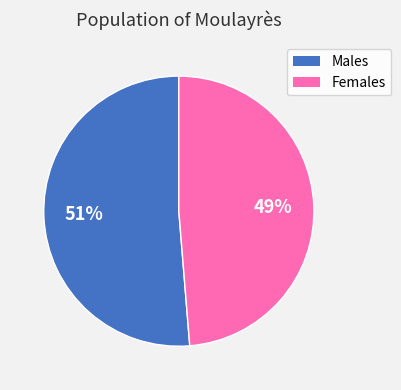

Is there any slice that represents more than half of the pie?

Yes